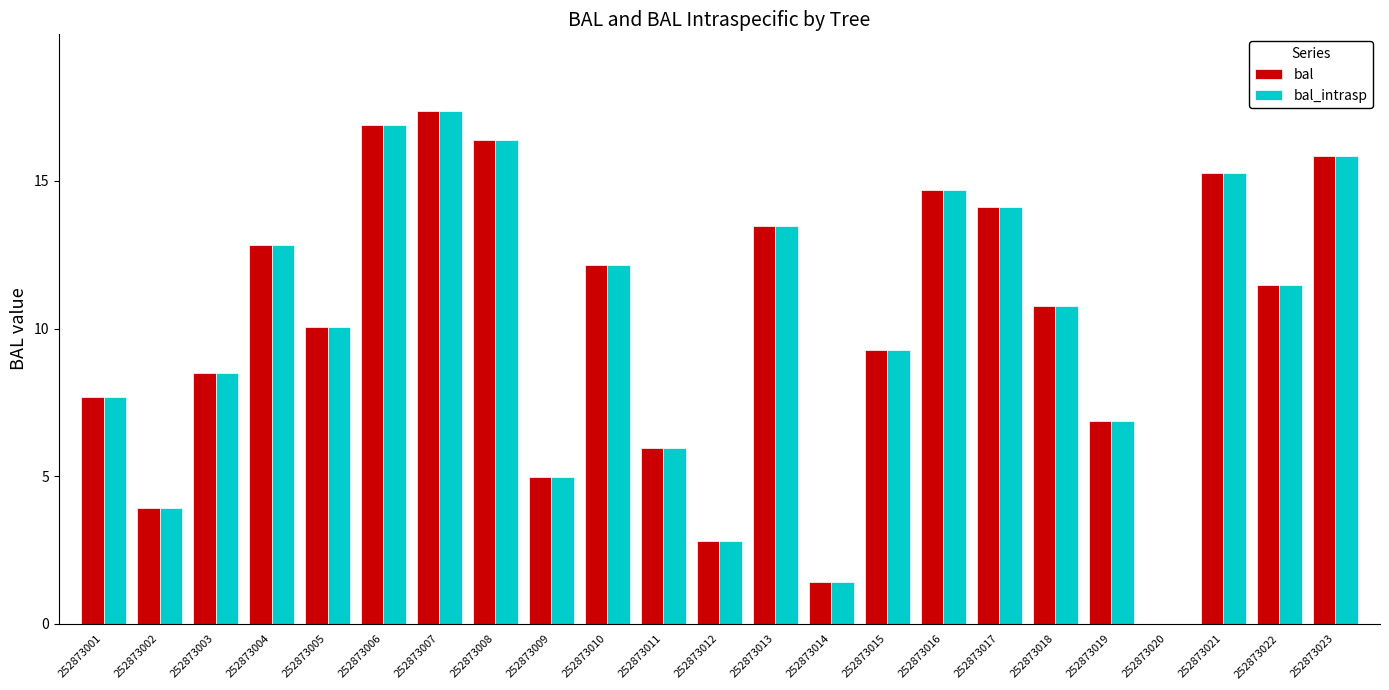

The value of bal at 252873022 is 11.5. True or false?

True